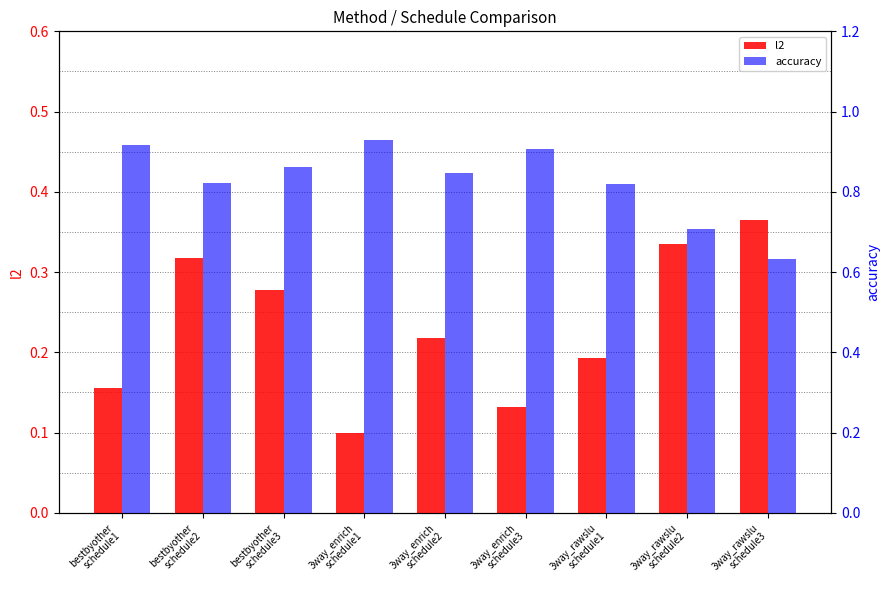

True or false: accuracy has a value of 0.9 at 3way_enrich
schedule1.

True